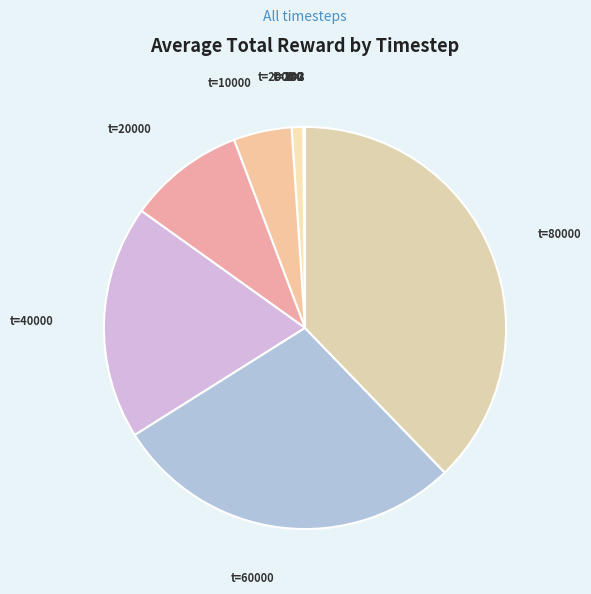

Which slice is the smallest?

2